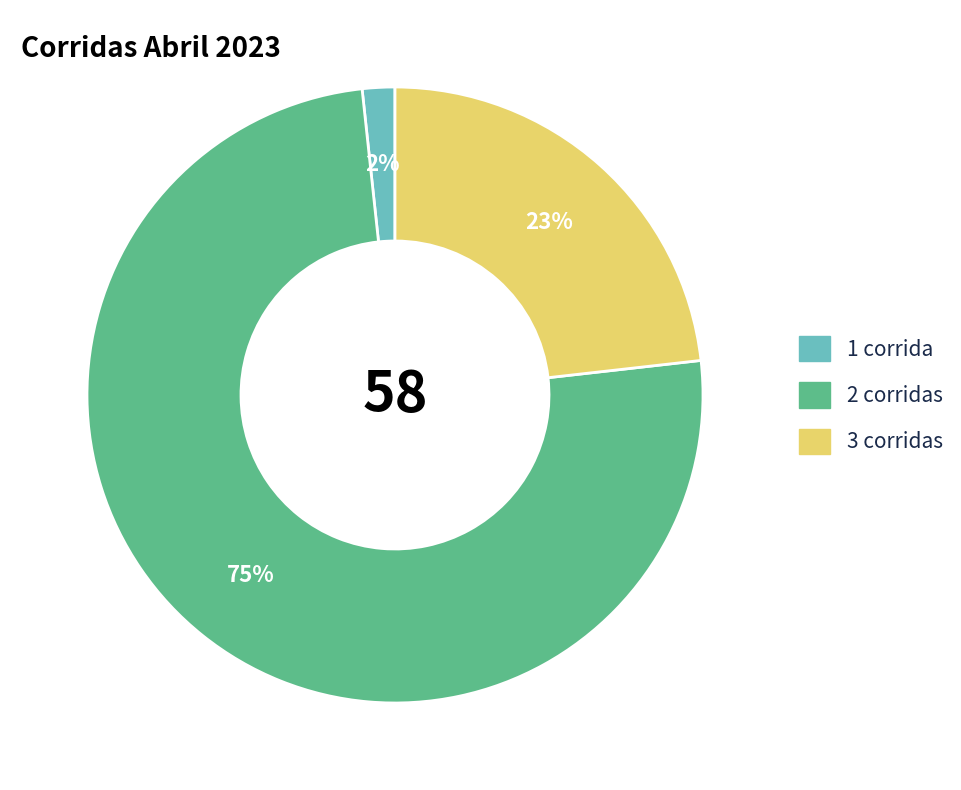

Which slice is the smallest?

1 corrida